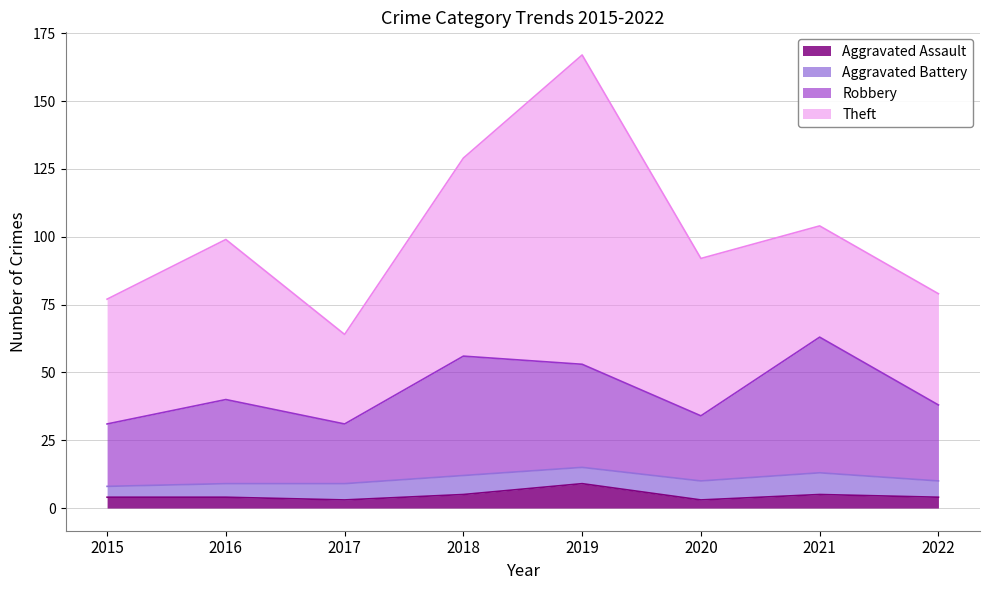

Which category has the lowest value in the Aggravated Assault series?

2017